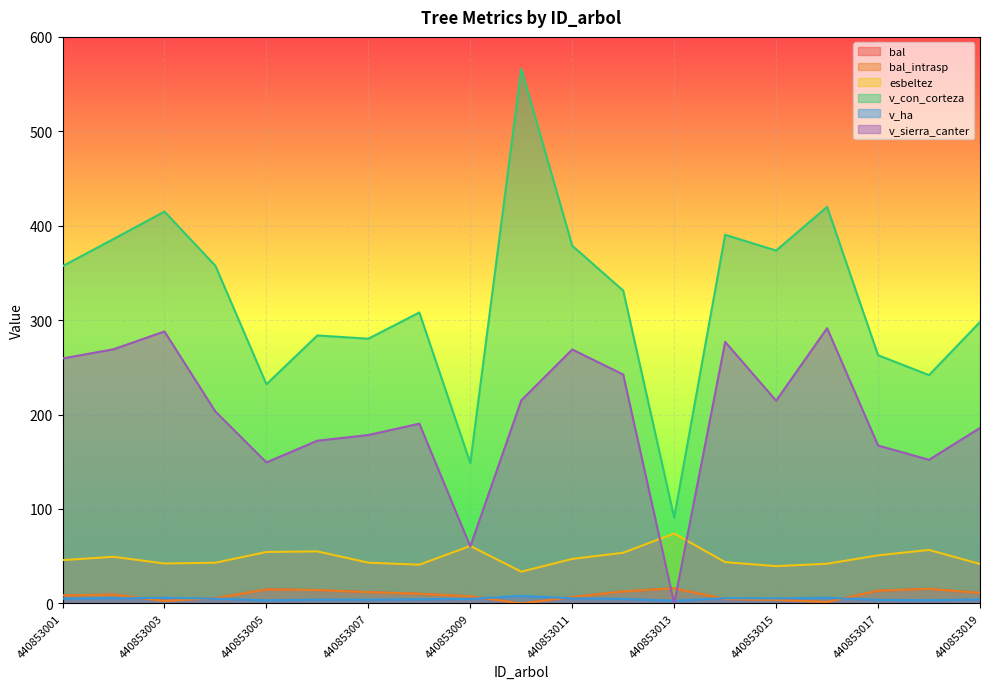

What is the value of the esbeltez point at the 8th from the left?

41.0